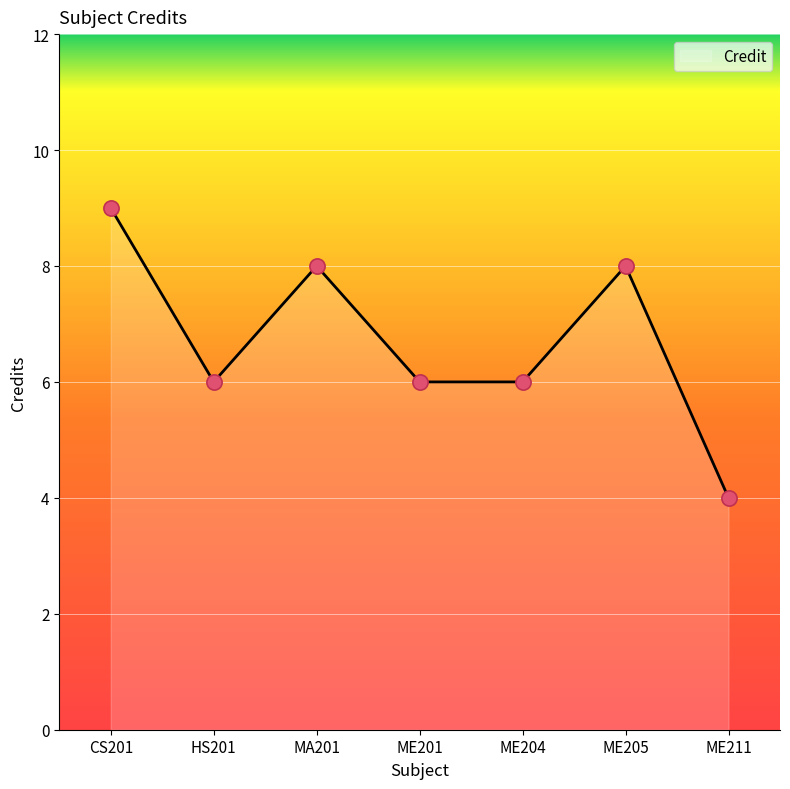

What is the ratio of the value at ME211 to the value at ME205?

0.5